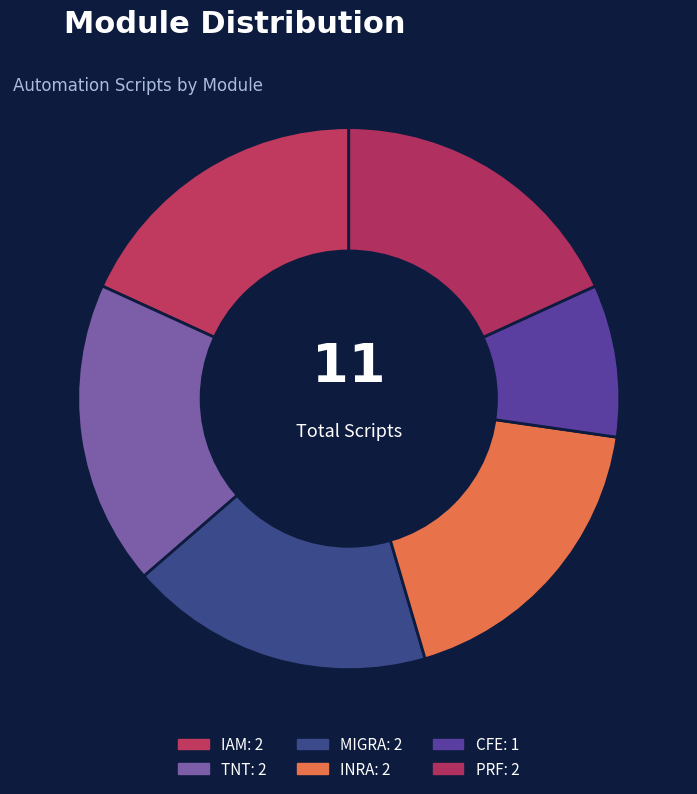

To the nearest percent, what is the combined percentage of TNT and CFE?

27%